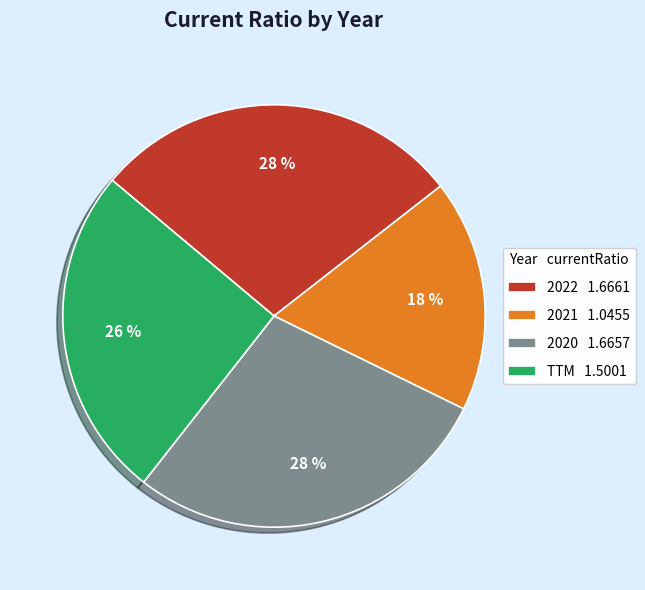

What is the smallest slice in the pie chart?

2021